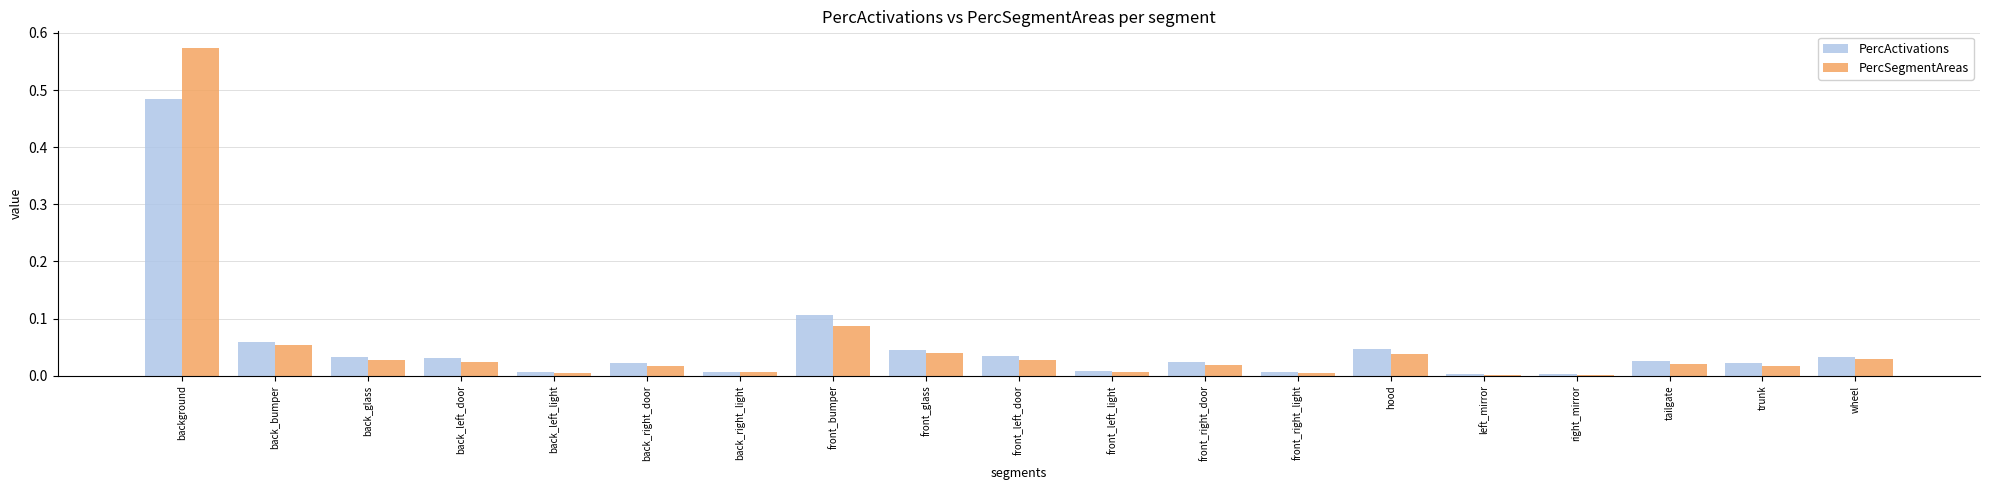

At which category is the sum across all series the highest?

background